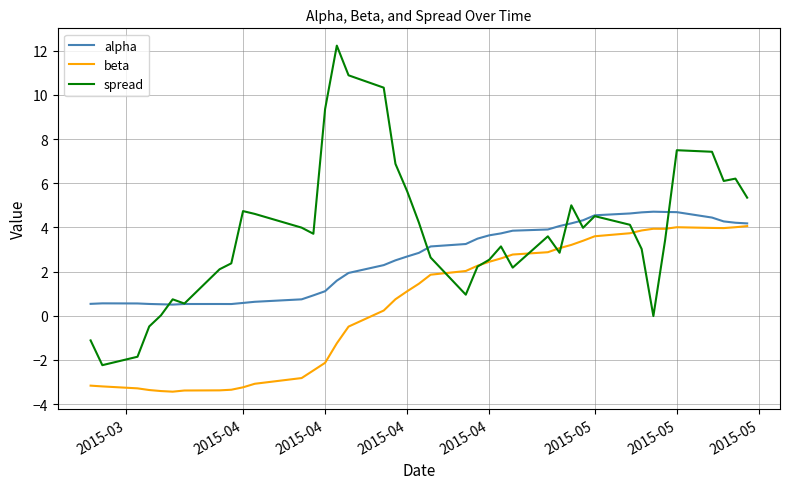

What is the highest value of the spread series?

12.2